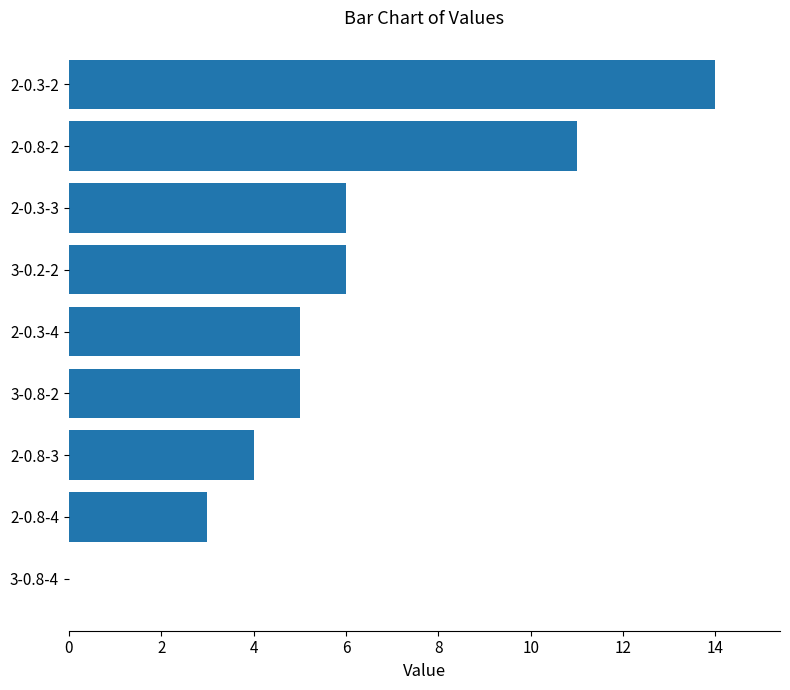

At which category does the chart reach its peak across all series?

2-0.3-2